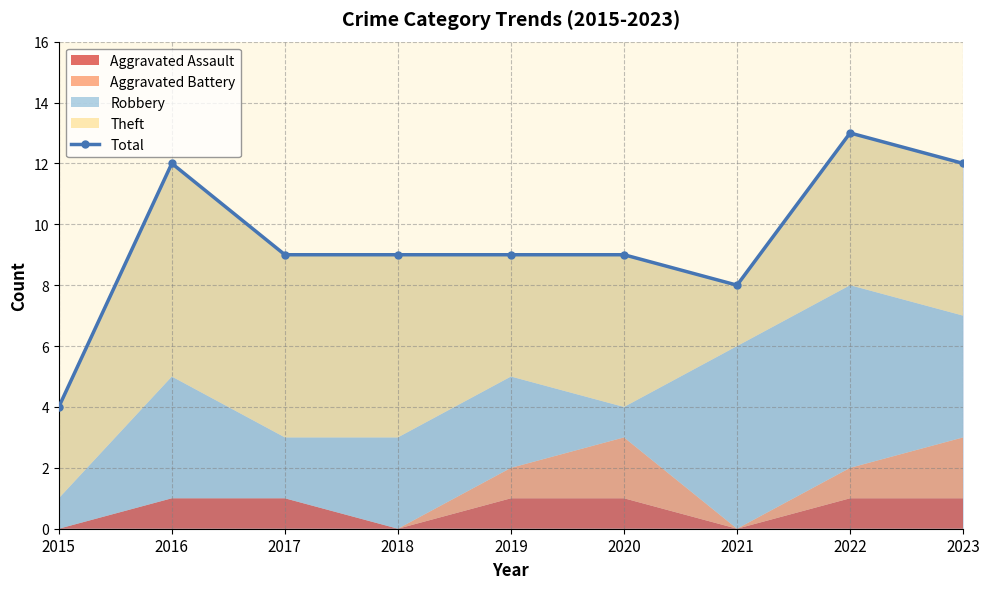

Reading left to right, list all the values displayed in this chart.

4	12	9	9	9	9	8	13	12